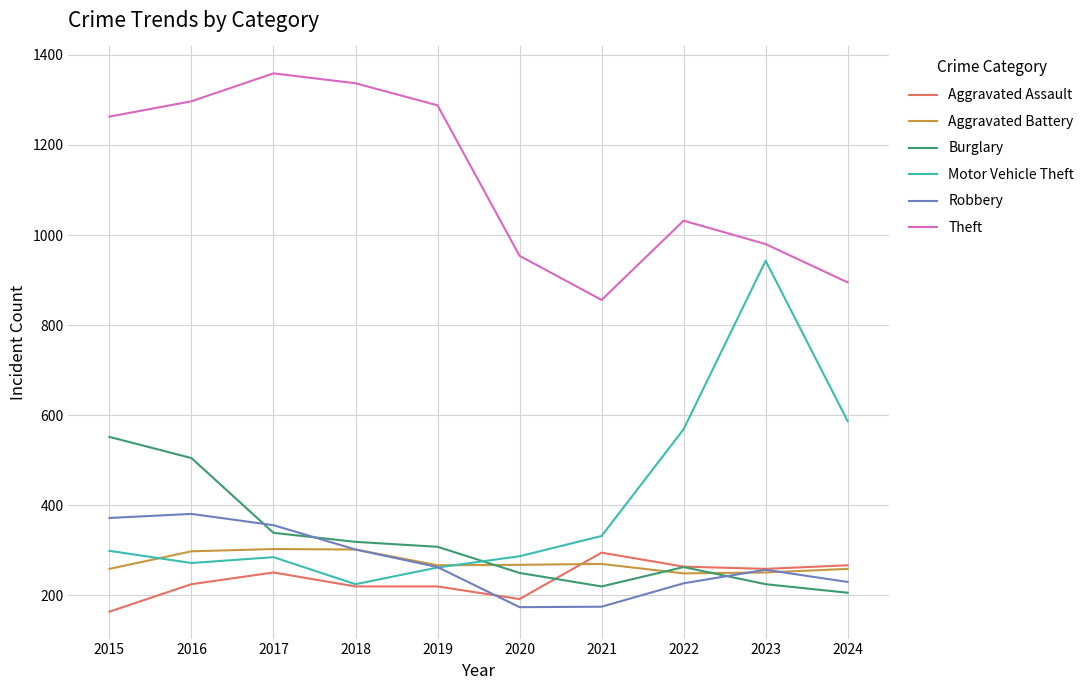

How many values in the Motor Vehicle Theft series are below 299?

5